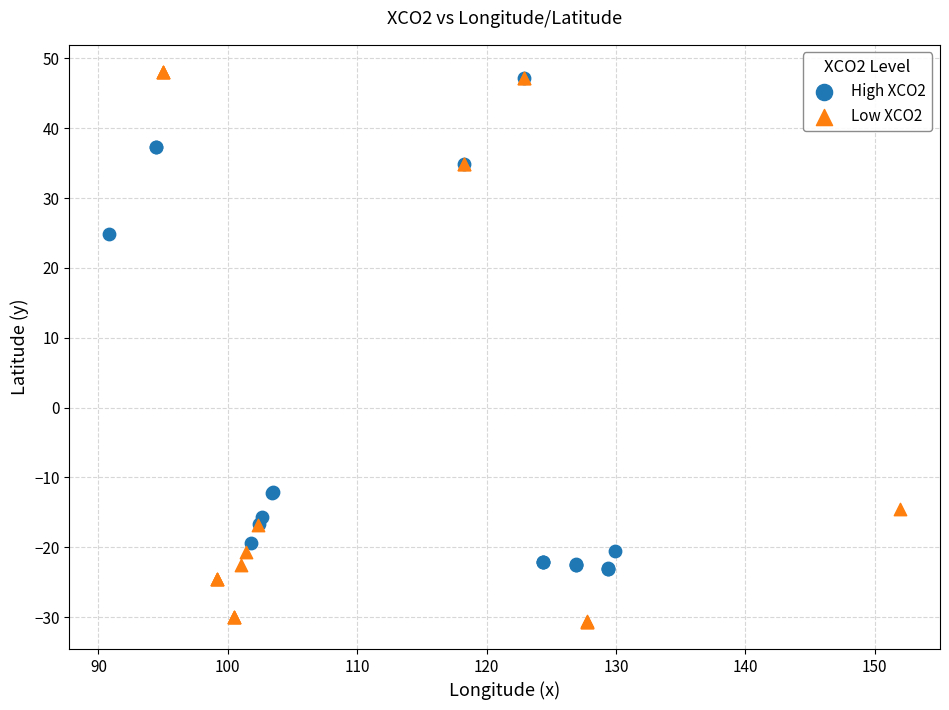

Which series contains the lowest Y value?

Low XCO2